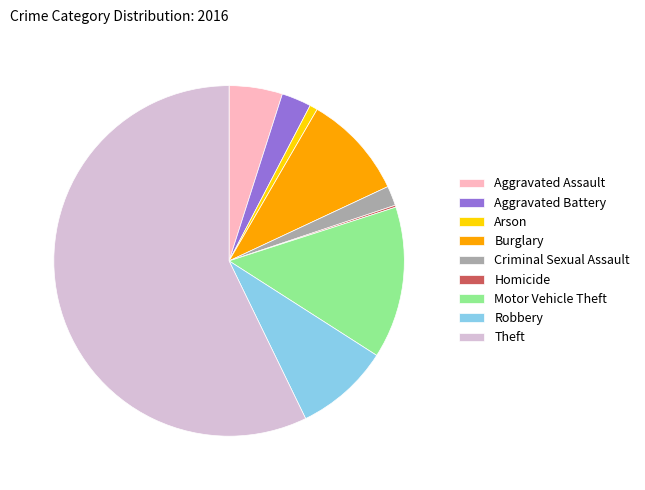

What is the largest slice in the pie chart?

Theft